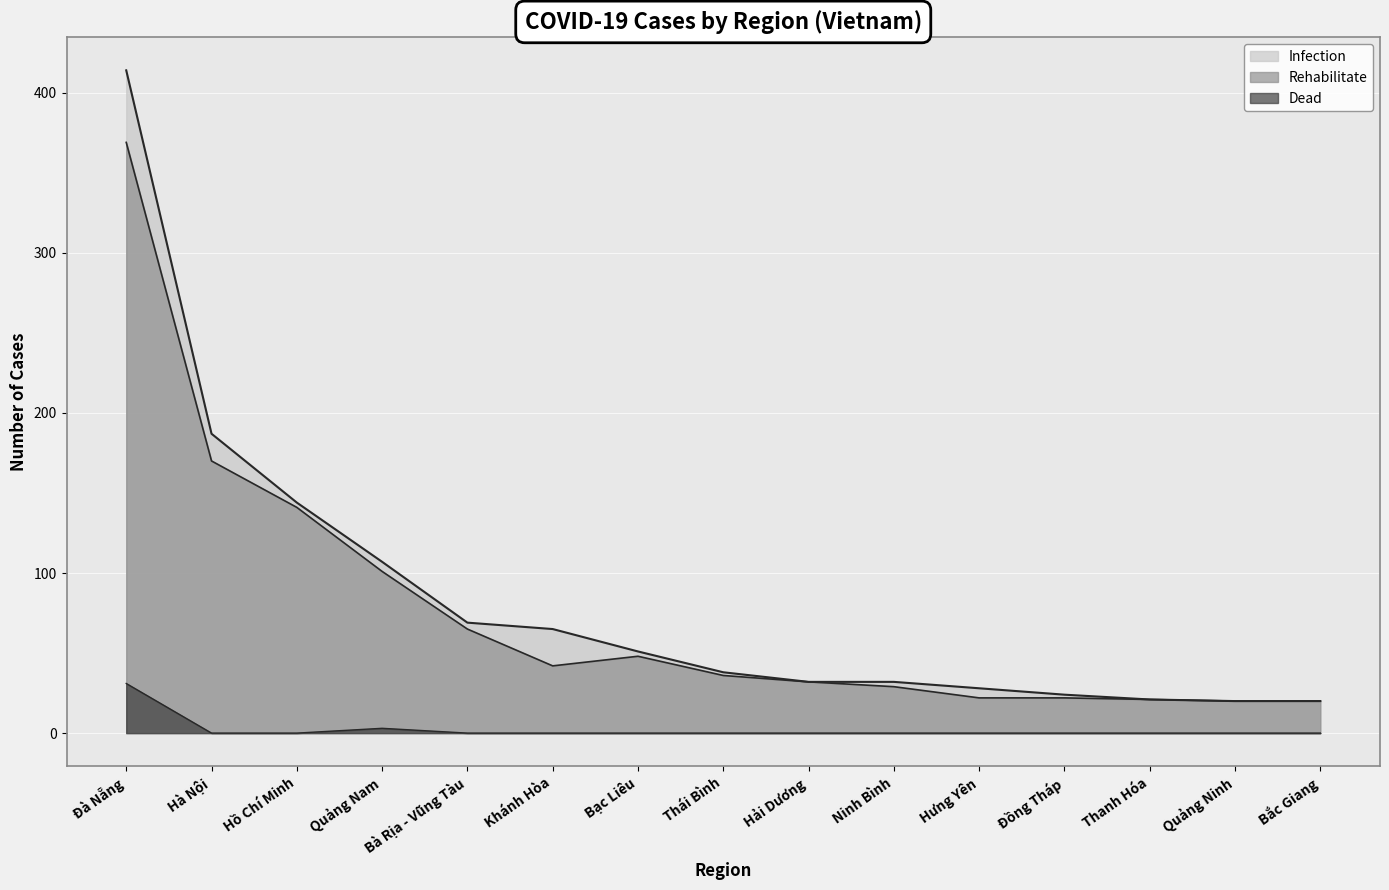

True or false: Infection has more than 0 points higher than both neighbors.

False